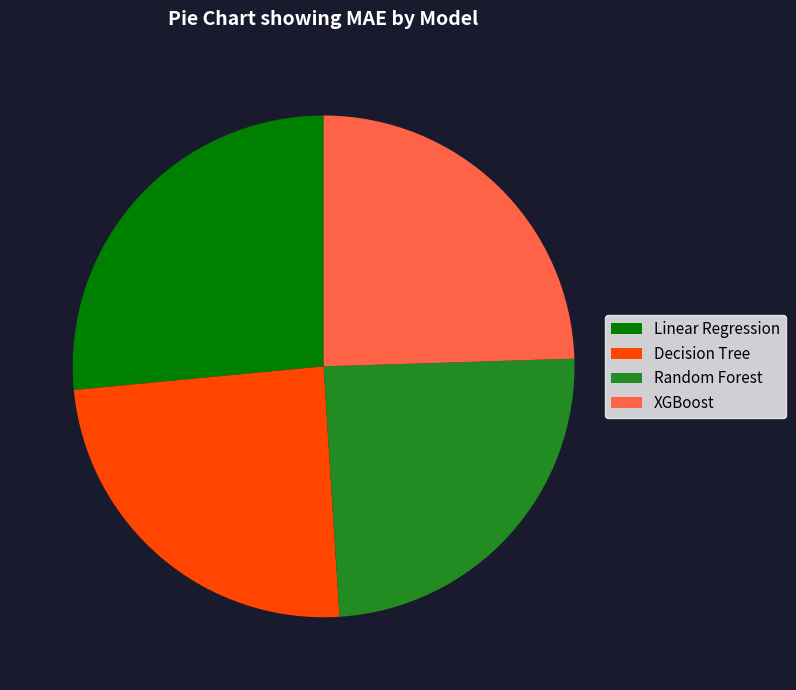

Combined, do XGBoost and Decision Tree account for over 50%?

No